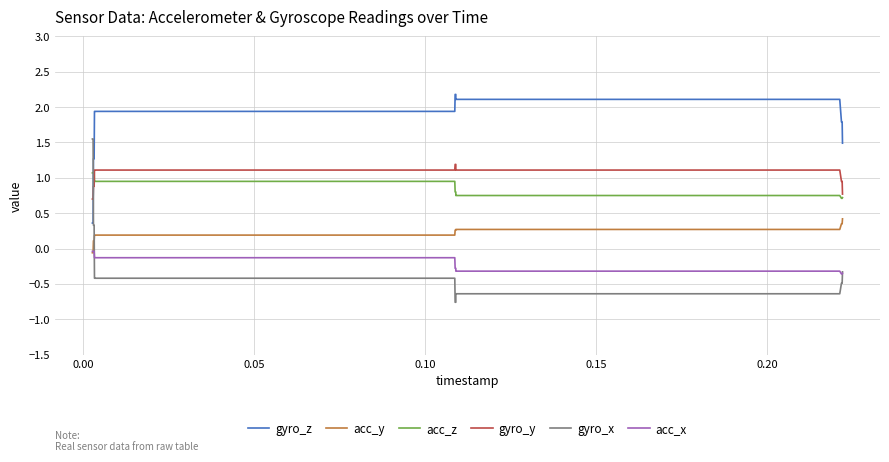

What is the minimum value for gyro_y?

0.7